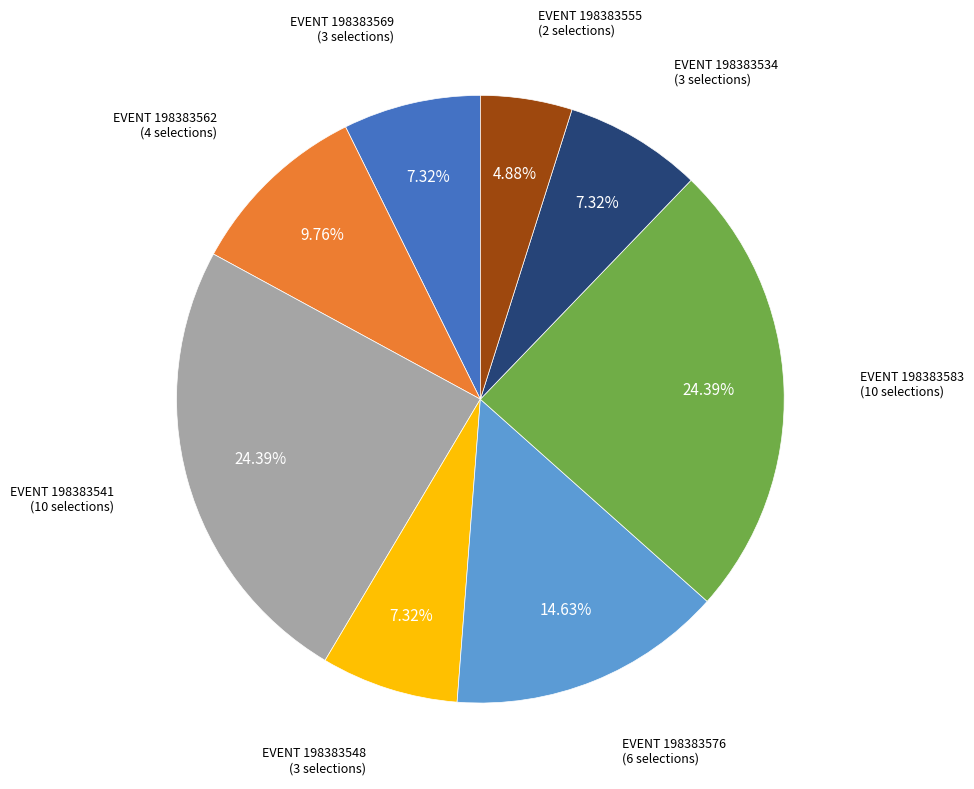

Is there a majority slice in this chart?

No